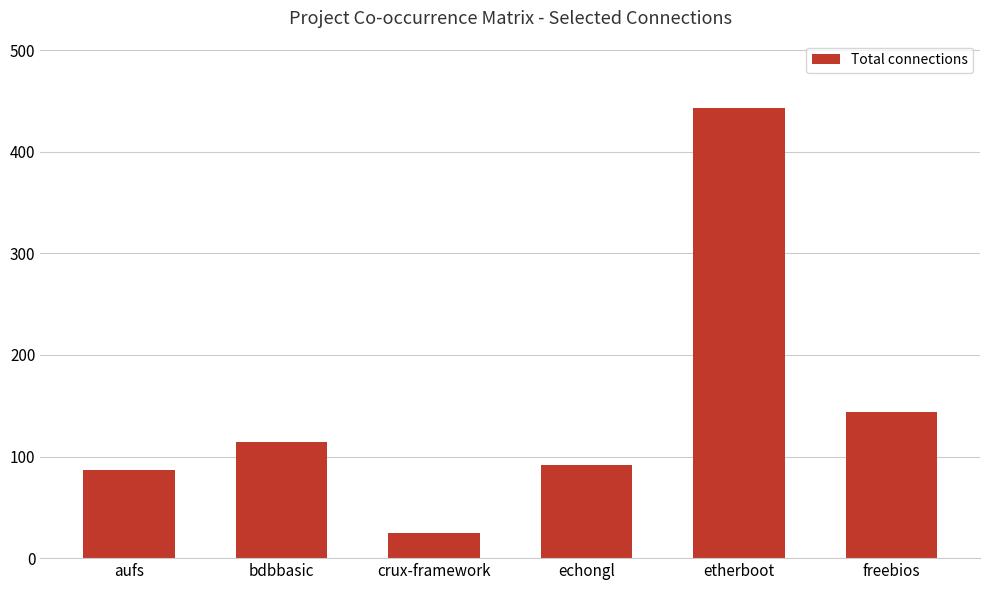

List the labels in order of value, largest first.

etherboot, freebios, bdbbasic, echongl, aufs, crux-framework